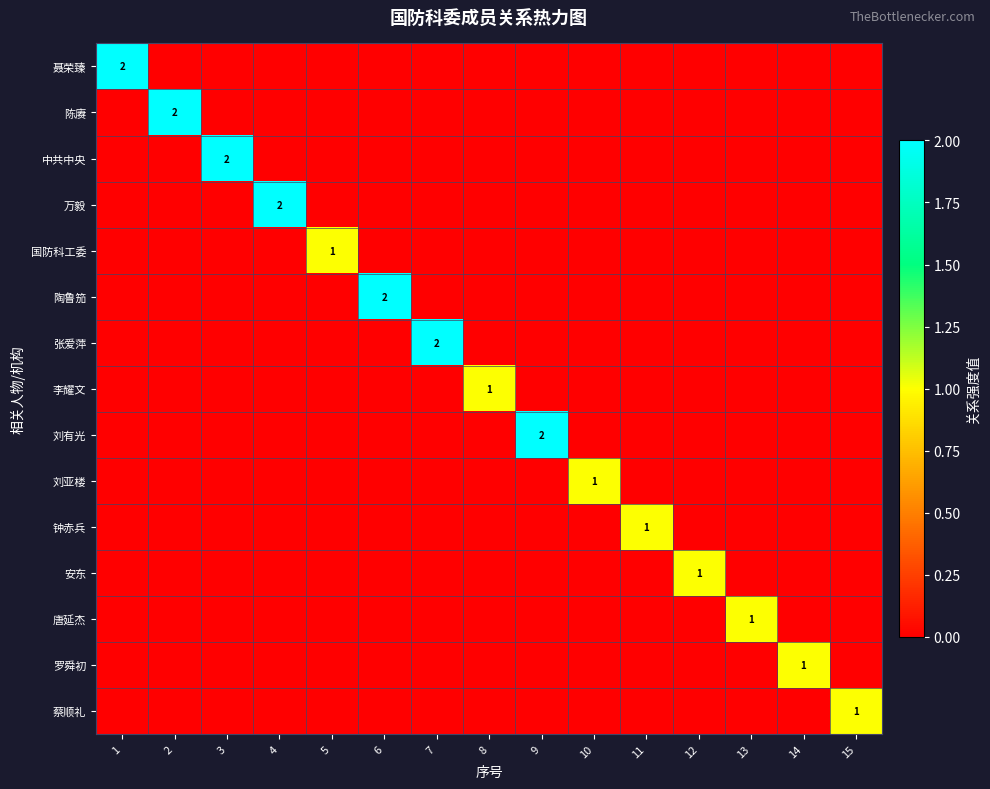

At which category is the sum across all series the highest?

1